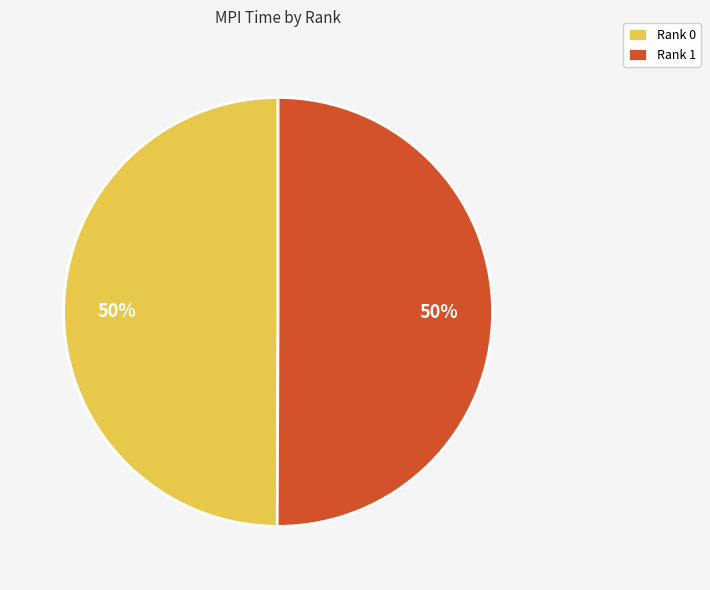

To the nearest percent, what is the combined percentage of Rank 0 and Rank 1?

100%